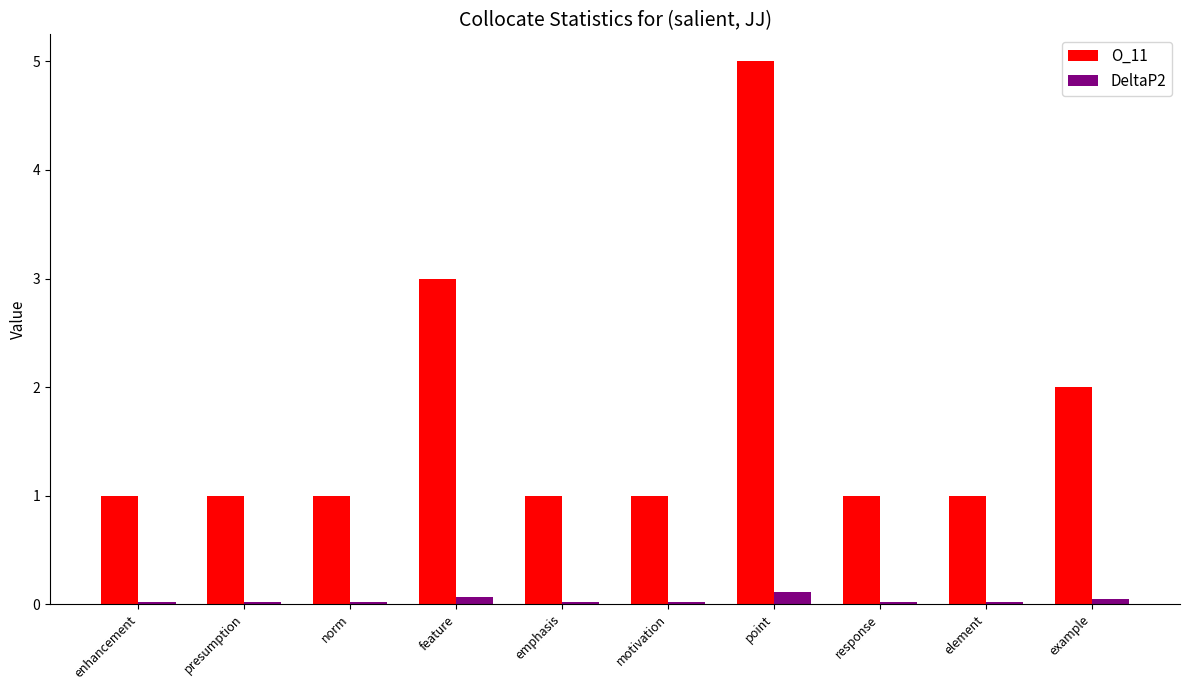

Rank the series by their average value, from highest to lowest.

O_11, DeltaP2